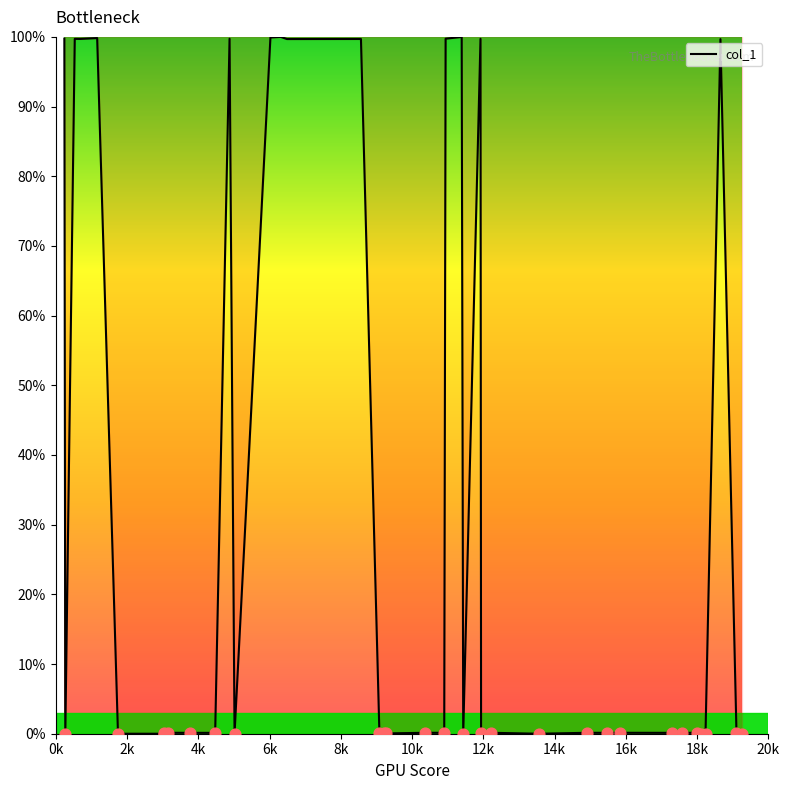

What is the greatest value displayed?

100.0